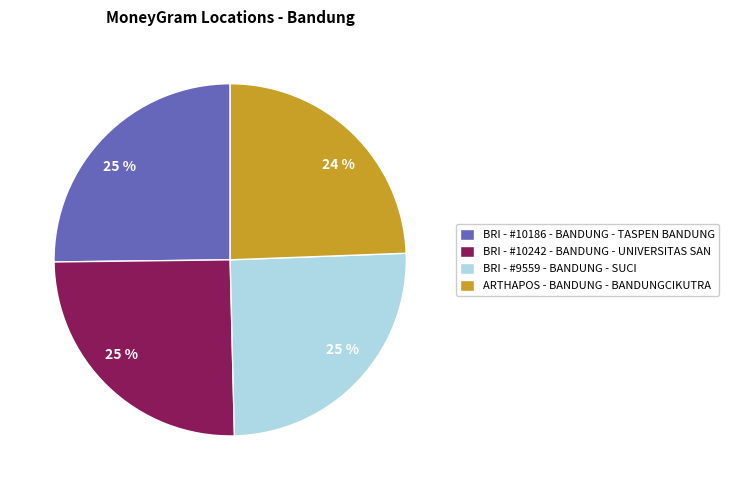

Is there any slice that represents more than half of the pie?

No